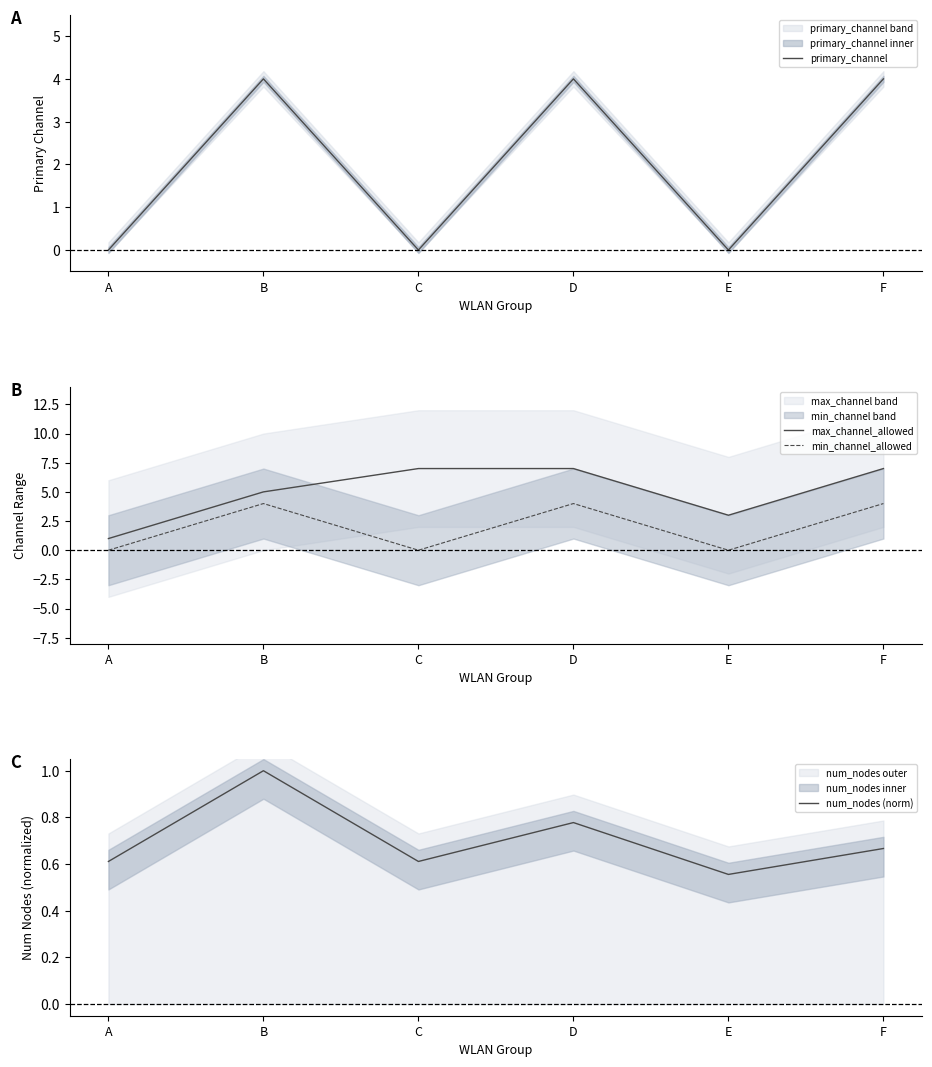

True or false: min_channel_allowed has a value of 4.0 at F.

True